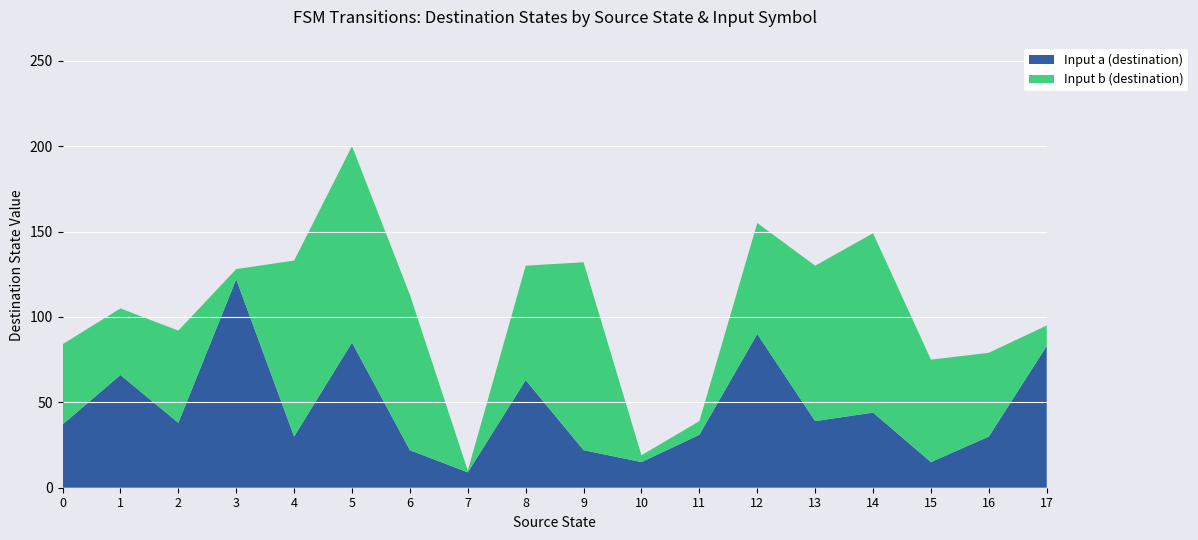

Reading left to right, what are all the values shown in this chart?

source_state: 0	0	1	1	2	2	3	3	4	4	5	5	6	6	7	7	8	8	9	9	10	10	11	11	12	12	13	13	14	14	15	15	16	16	17	17
destination_state: 37	47	66	39	38	54	122	6	30	103	85	115	22	91	9	1	63	67	22	110	15	4	31	8	90	65	39	91	44	105	15	60	30	49	83	12
input_symbol_a: 37	66	38	122	30	85	22	9	63	22	15	31	90	39	44	15	30	83	0	0	0	0	0	0	0	0	0	0	0	0	0	0	0	0	0	0
input_symbol_b: 47	39	54	6	103	115	91	1	67	110	4	8	65	91	105	60	49	12	0	0	0	0	0	0	0	0	0	0	0	0	0	0	0	0	0	0